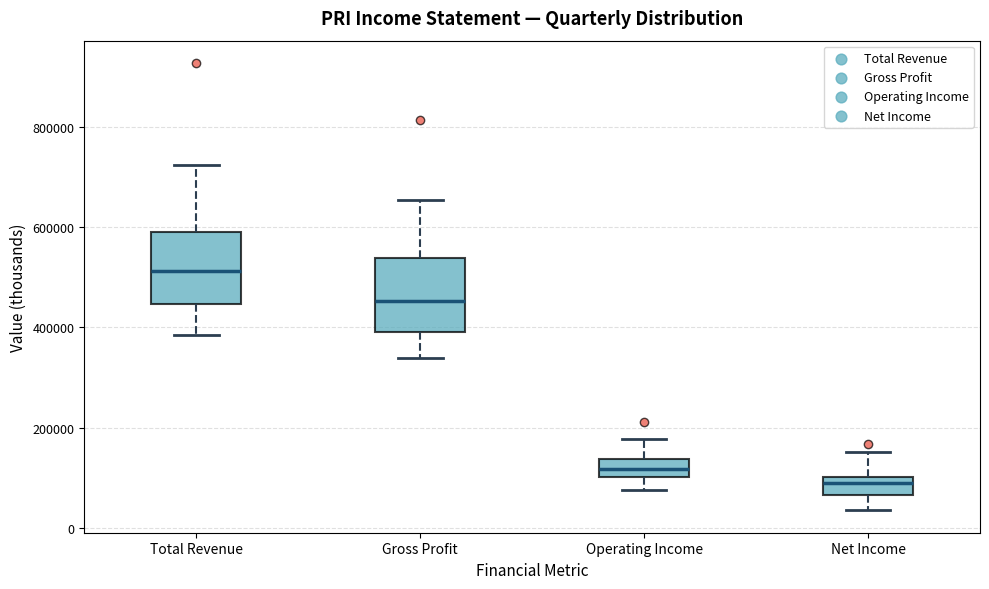

Reading left to right, read every box against the y-axis: the position of its median line, the range the box covers, and the ends of its whiskers. The values are not printed on the chart, so give them approximately, as read against the axis.

Total Revenue: median 520000, box 440000 to 600000, whiskers 380000 to 720000
Gross Profit: median 460000, box 400000 to 540000, whiskers 340000 to 660000
Operating Income: median 120000, box 100000 to 140000, whiskers 80000 to 180000
Net Income: median 80000, box 60000 to 100000, whiskers 40000 to 160000